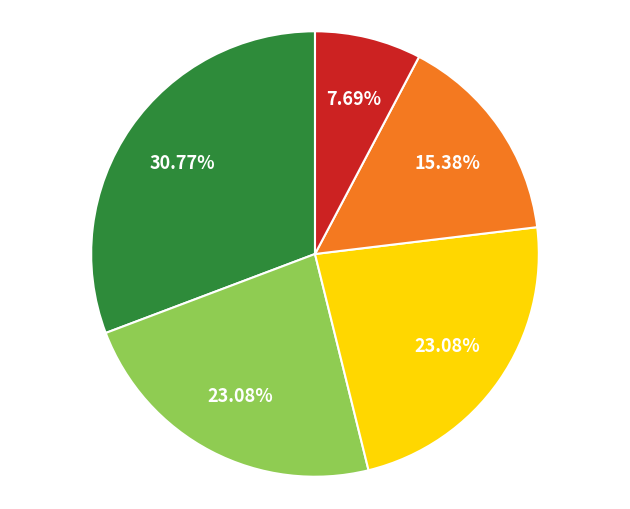

How many slices are in this pie chart?

5